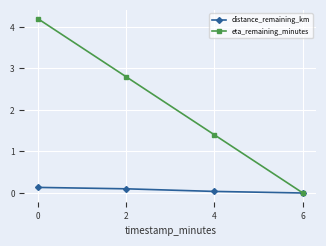

Read the eta_remaining_minutes value at 2.

2.8